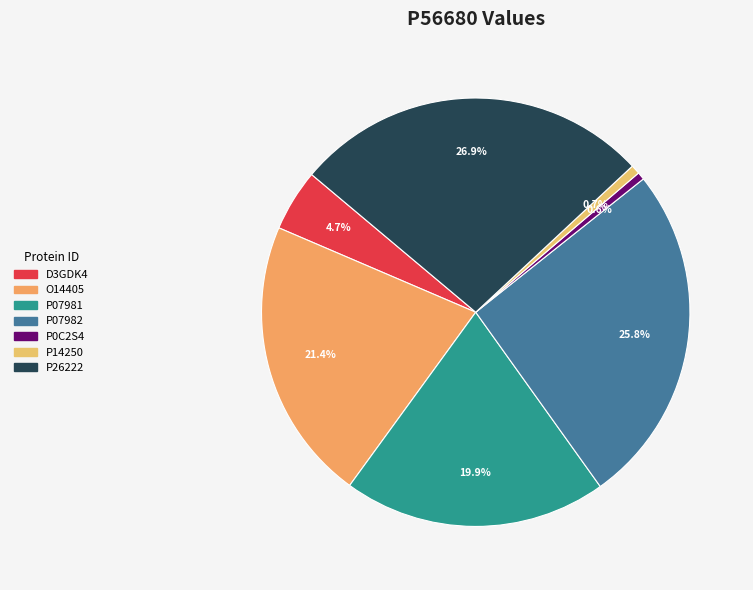

Is there a majority slice in this chart?

No